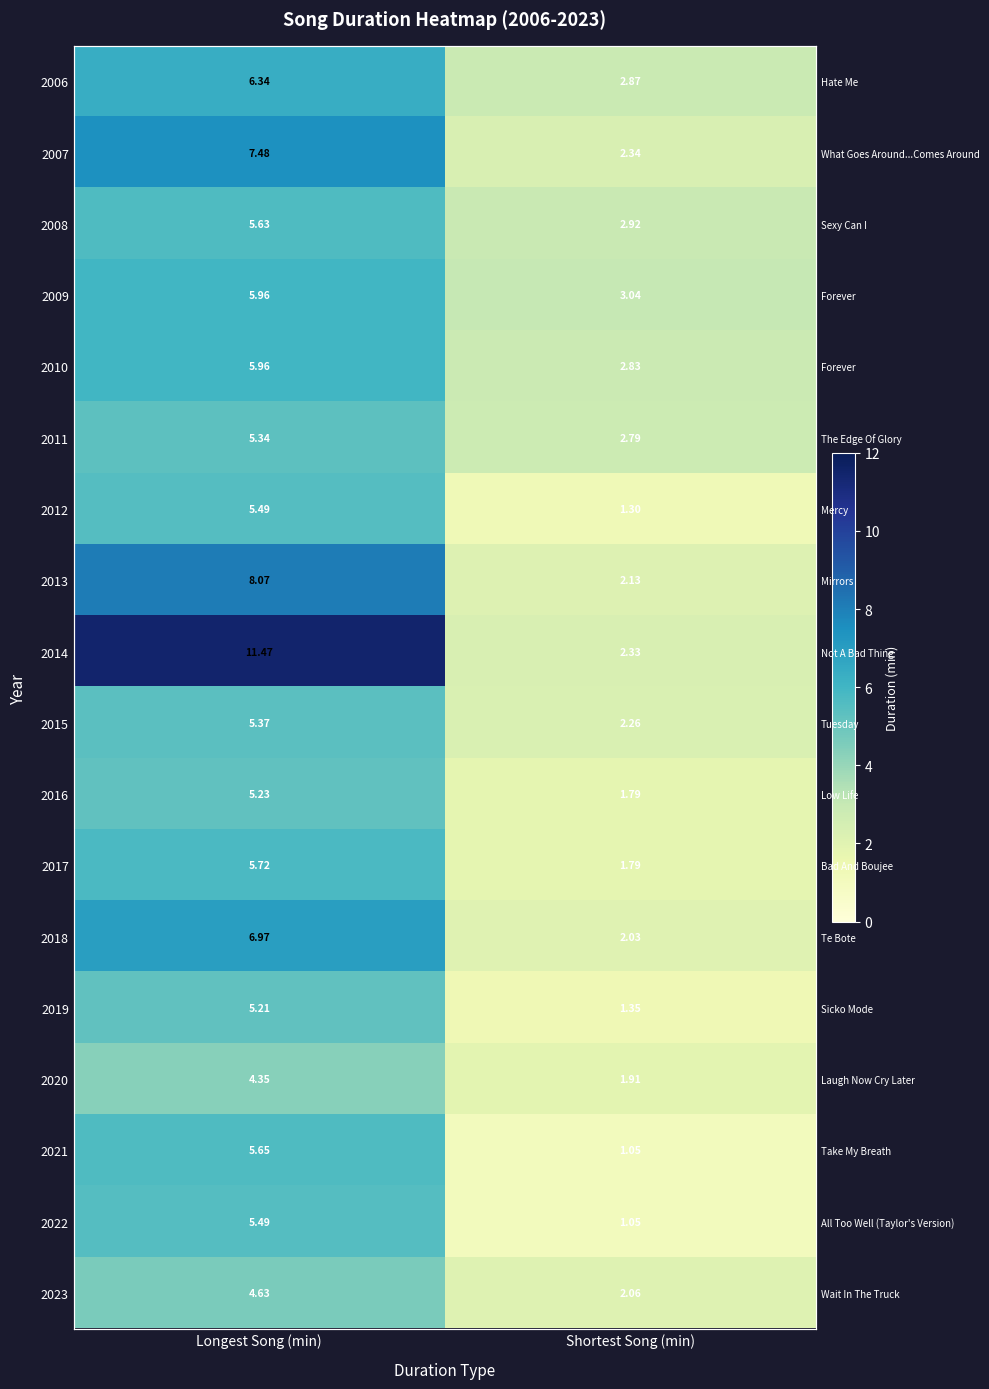

Which series has the widest spread of values?

2014